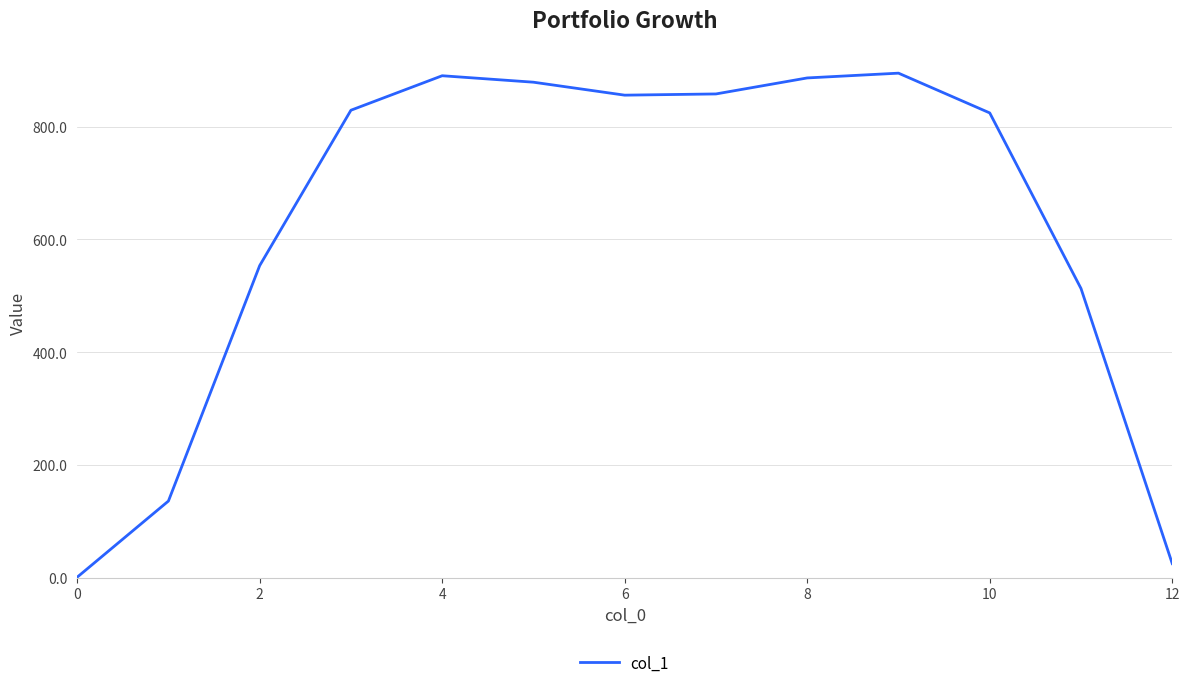

What is the sum of all values?

8146.1